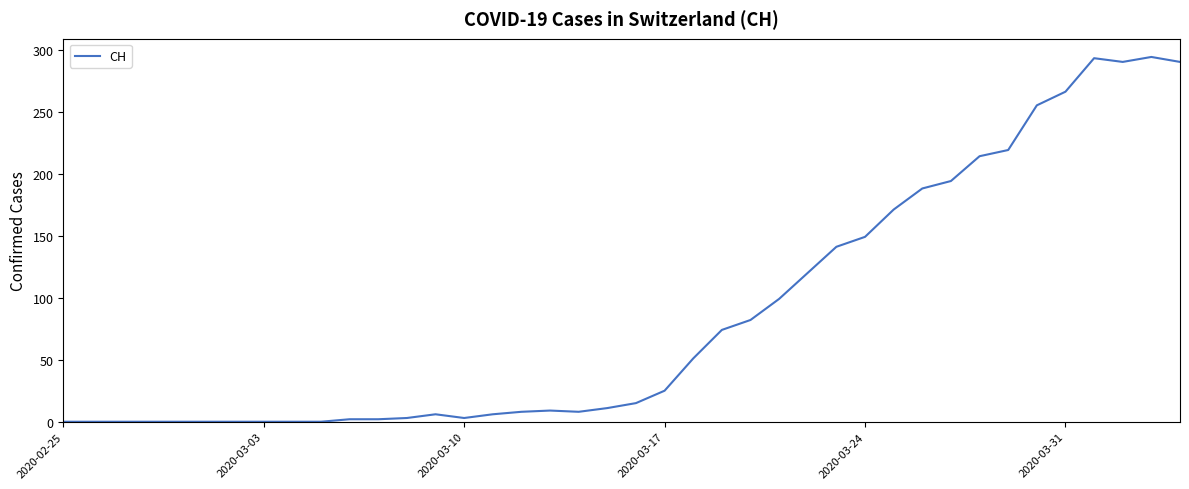

What is the maximum value shown in the chart?

294